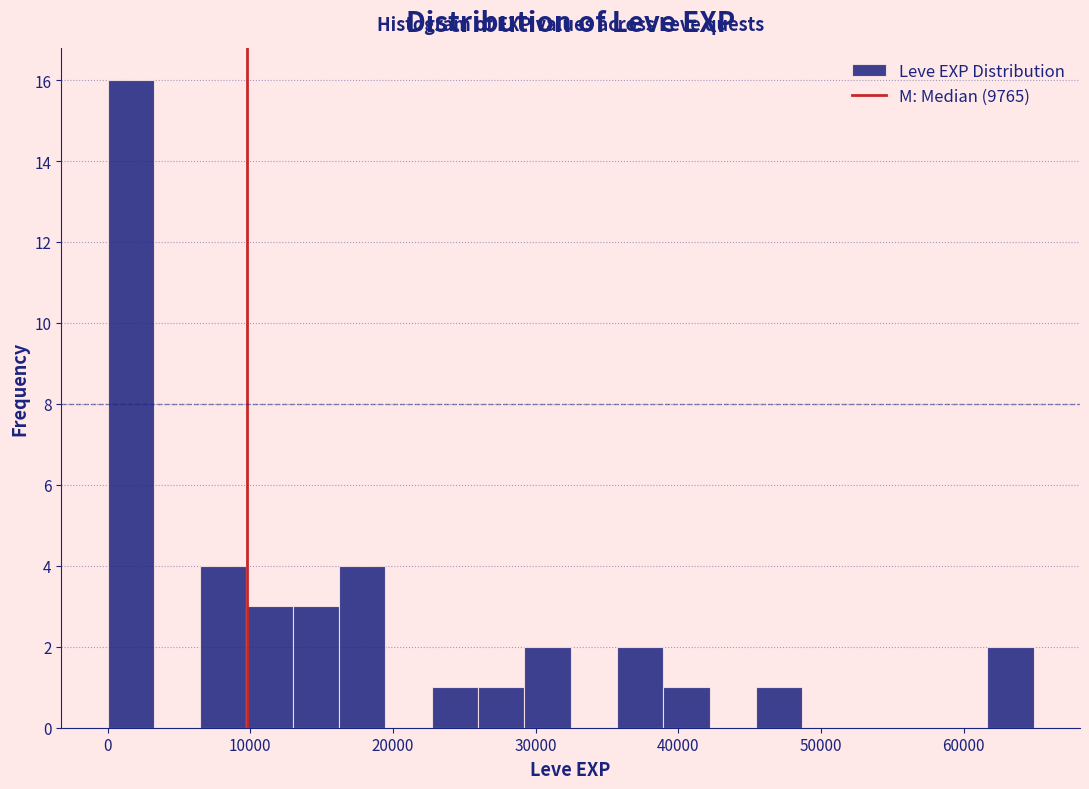

Around what value on the x-axis is the tallest bar? Give the approximate position of its centre, as read against the axis.

2000